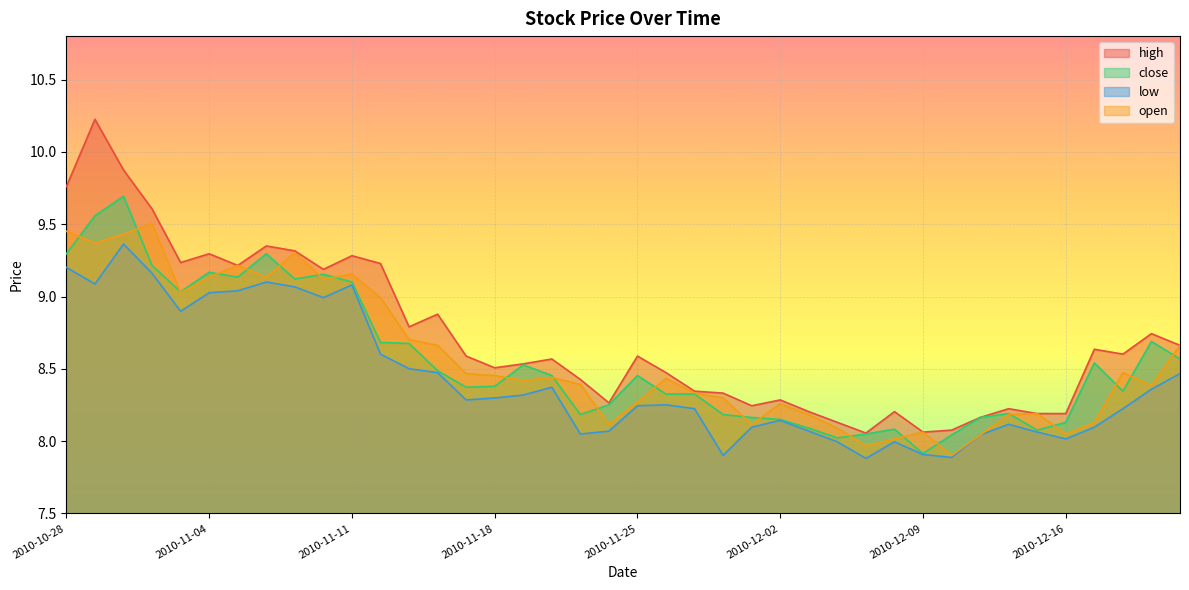

At which label does open reach its minimum?

2010-12-10